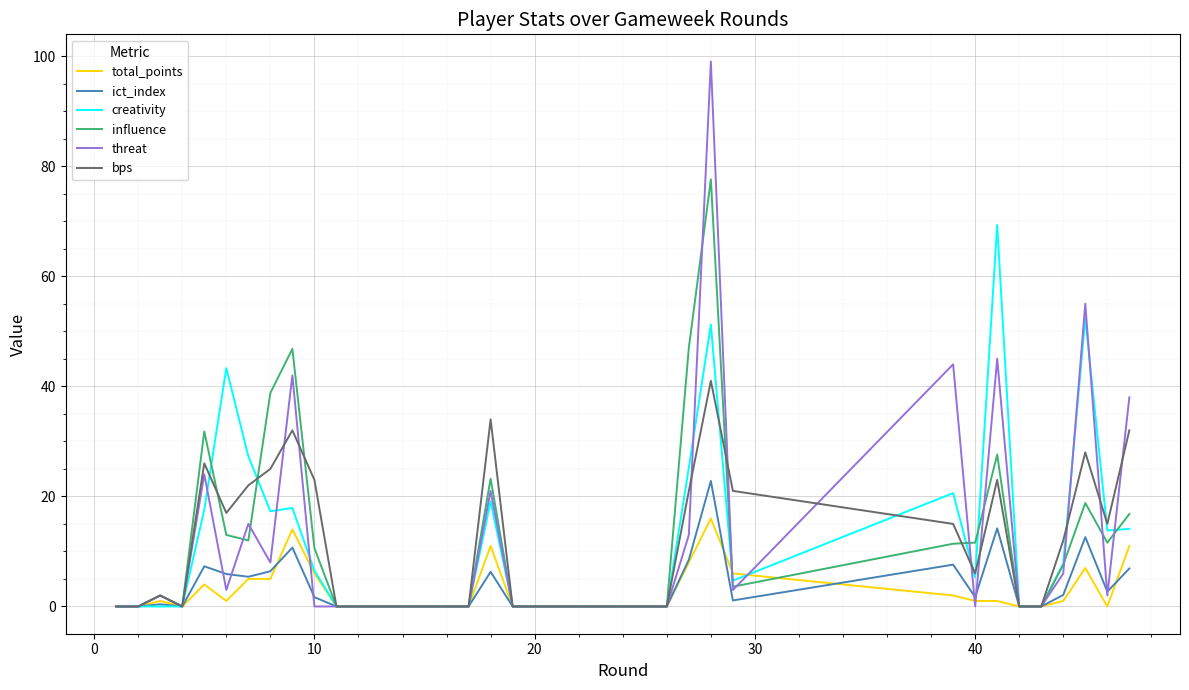

What is the difference between the second highest and second lowest values in the creativity series?

52.4